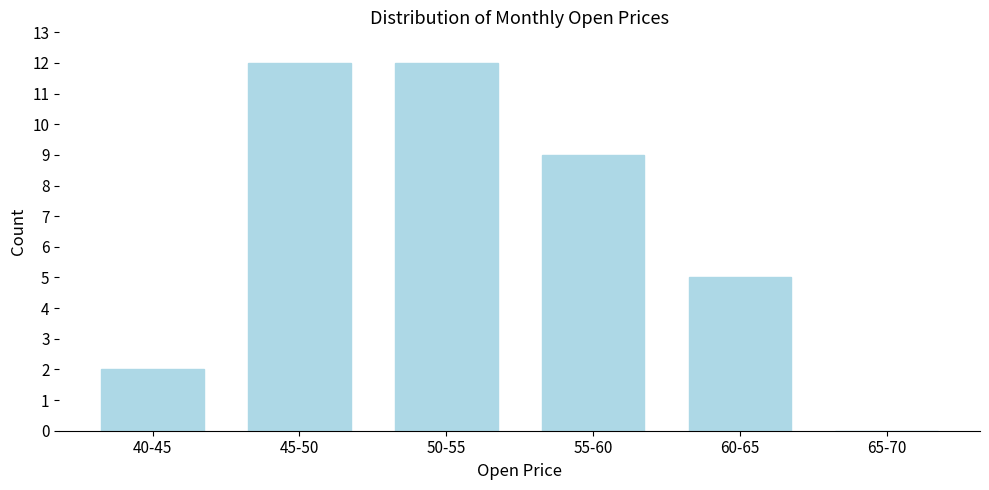

Reading left to right, transcribe all the data shown in this chart.

40-45=2	45-50=12	50-55=12	55-60=9	60-65=5	65-70=0